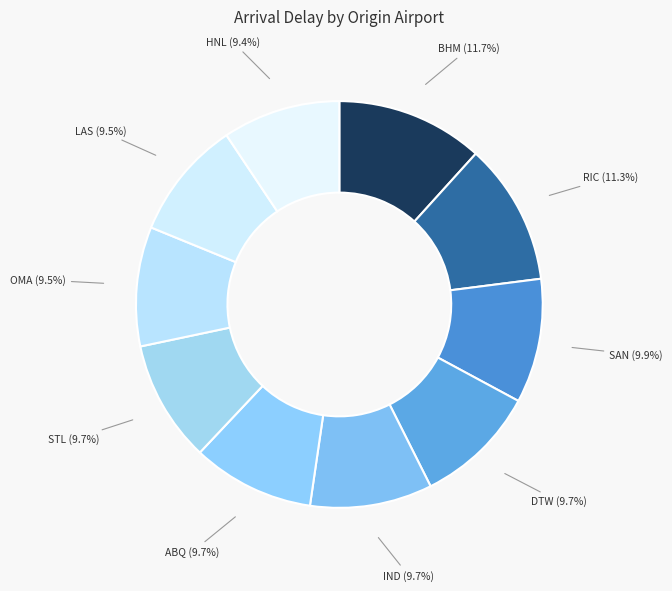

How many slices are in this pie chart?

10